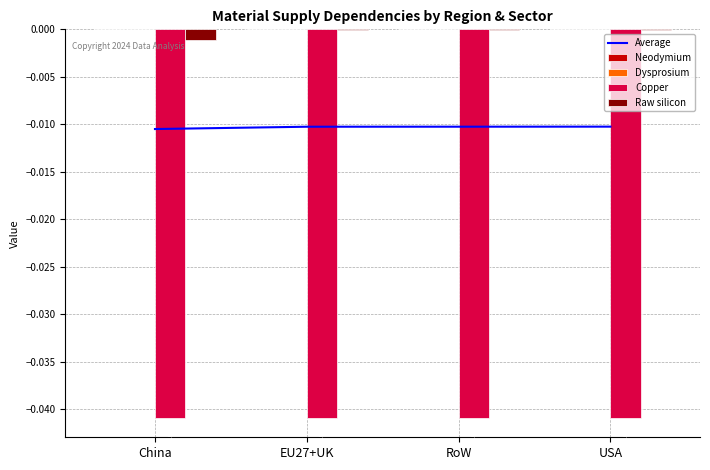

Which label corresponds to the largest value in the chart?

China